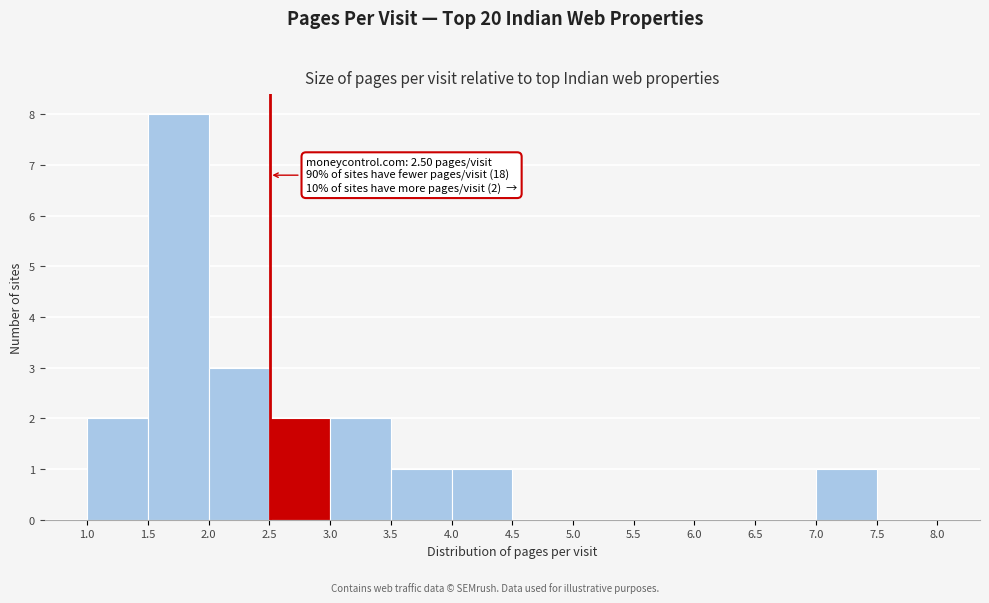

Over which range of the x-axis is the bar tallest?

1.5 to 2.0